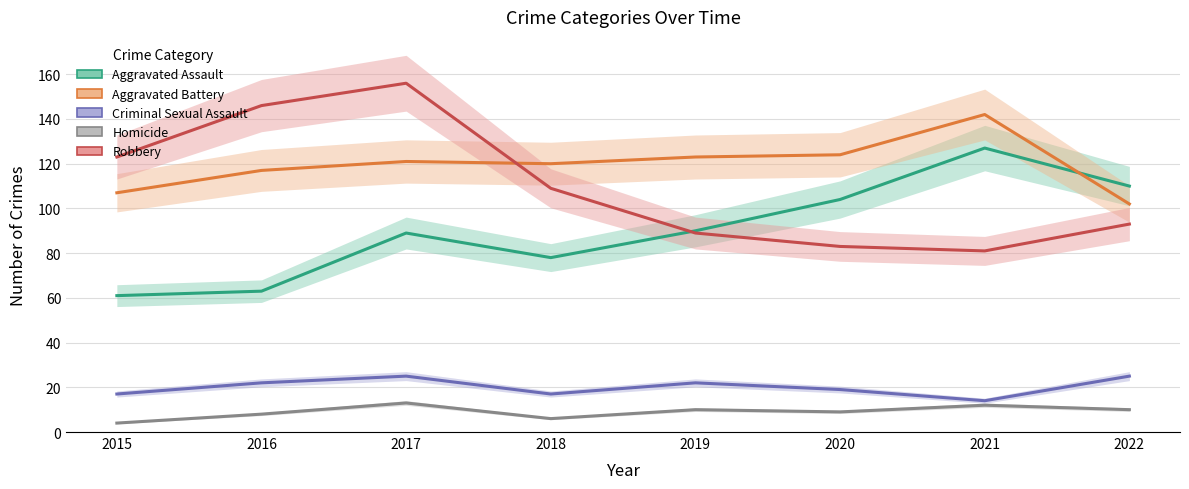

In Robbery, how many points are lower than both neighbors (excluding endpoints)?

1